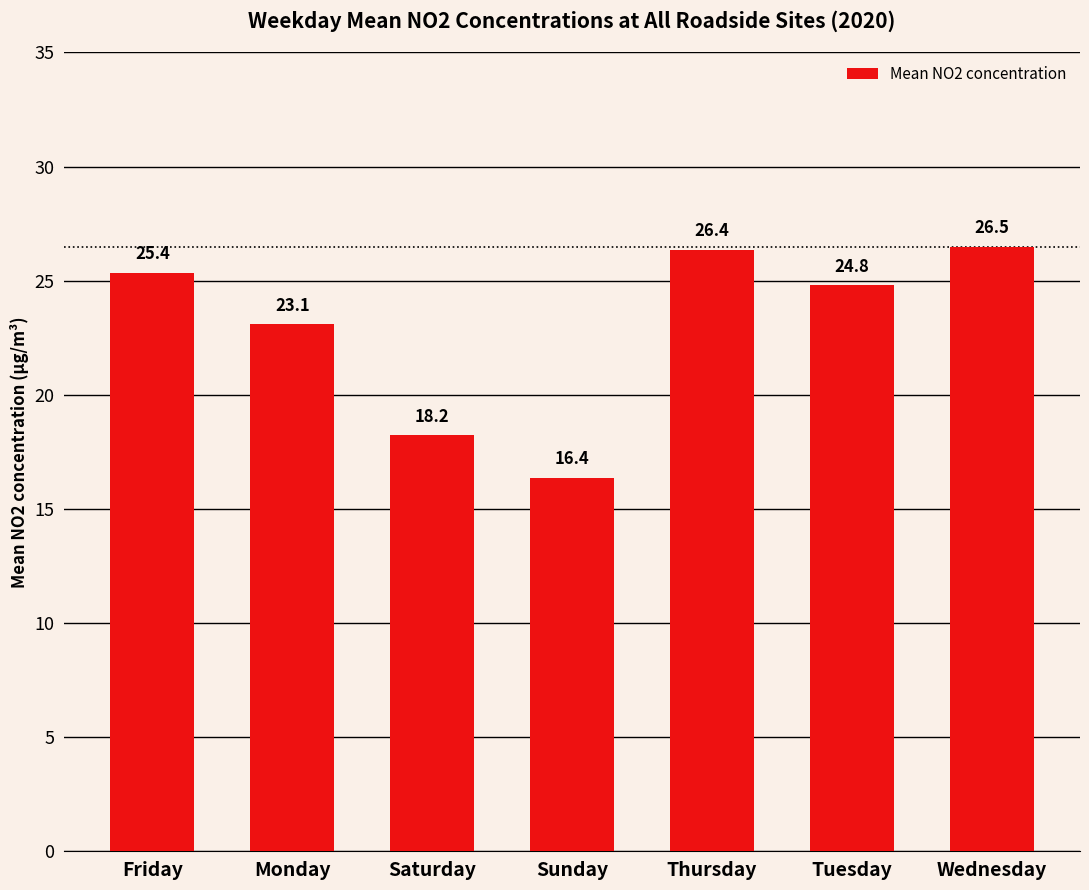

What is the label of the 6th bar from the right?

Monday